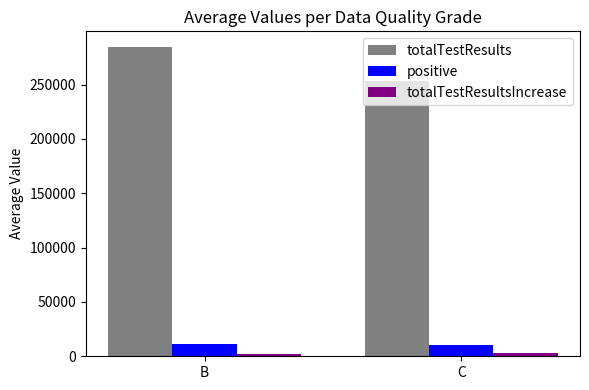

The totalTestResults series shows 446676.0 at B. True or false?

False